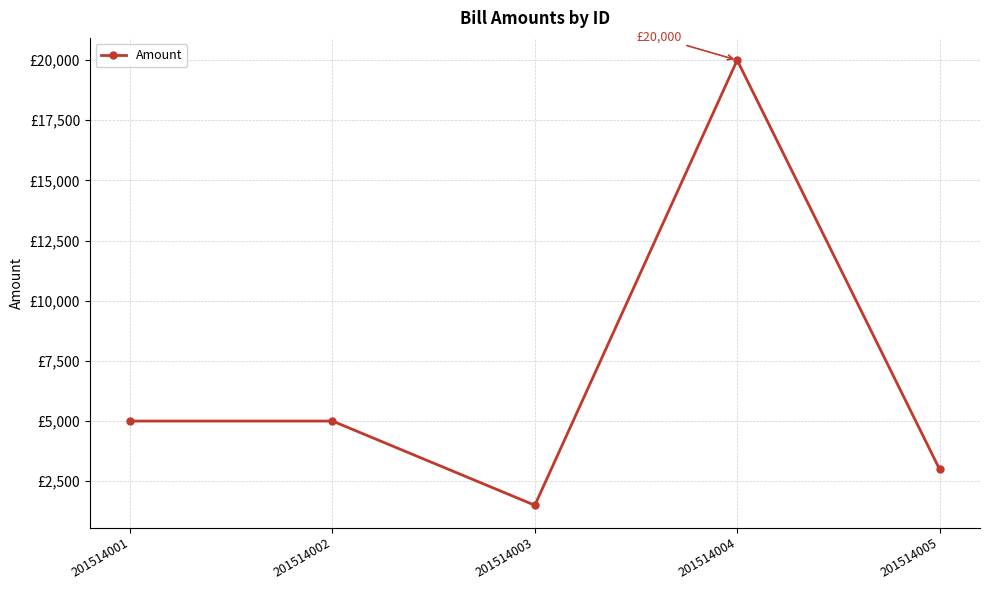

What is the value of the 2nd point from the left?

5000